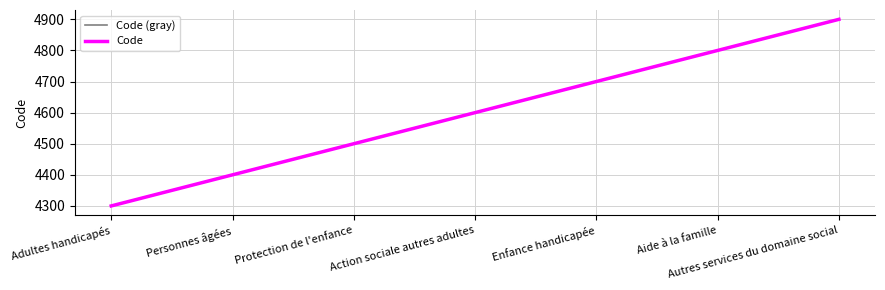

Between Action sociale autres adultes and Enfance handicapée, which series saw the biggest shift?

Code (gray)